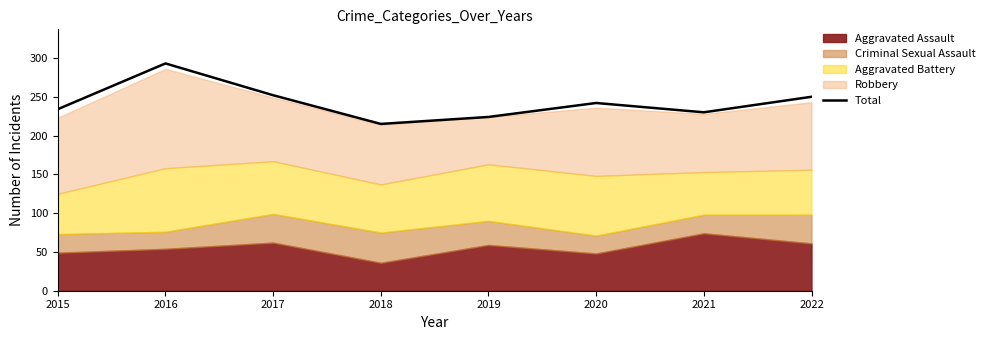

Where does the data first go above 242?

2016